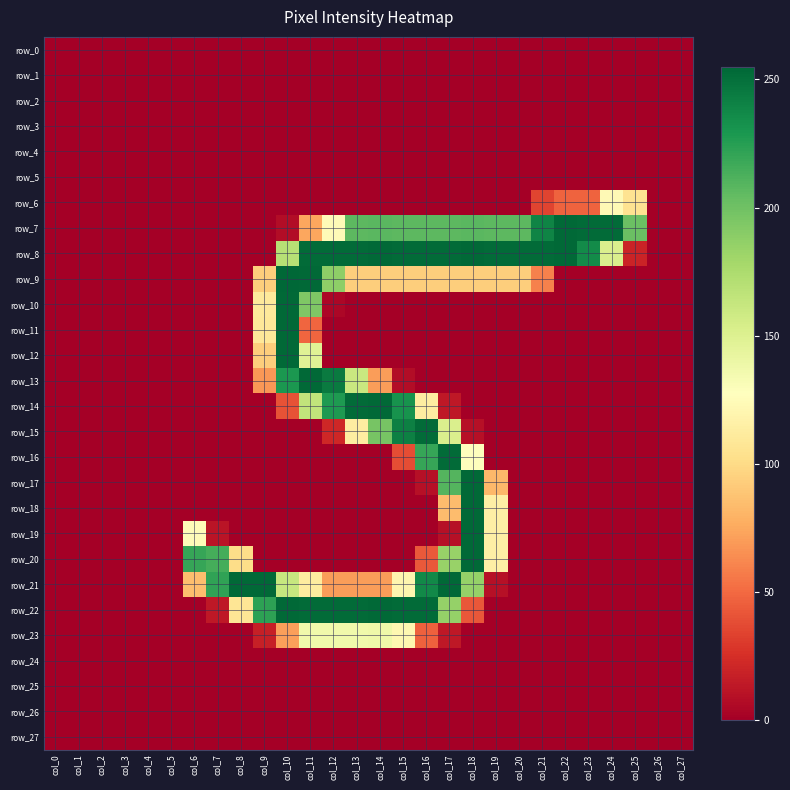

What is the highest value of the row_20 series?

254